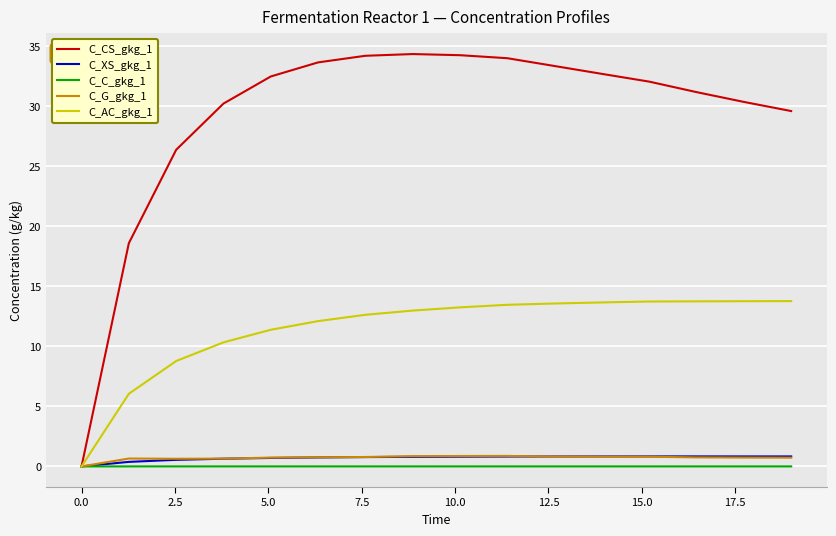

How many values in the C_CS_gkg_1 series are below 32?

9